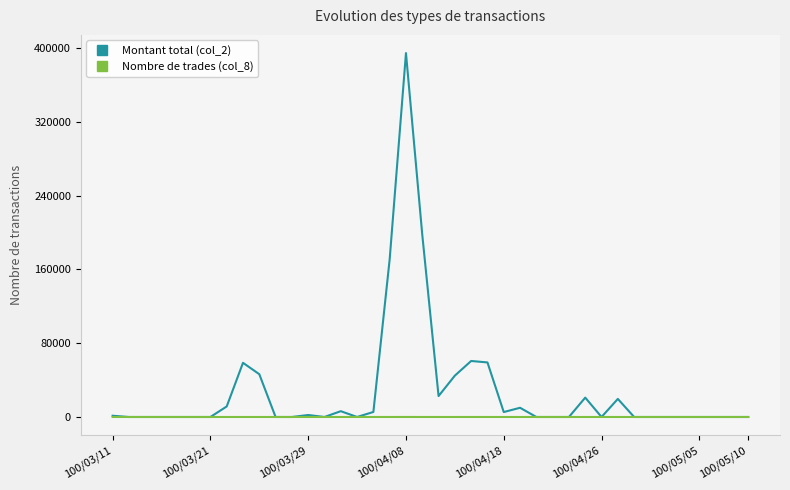

What is the maximum value shown in the chart?

394640